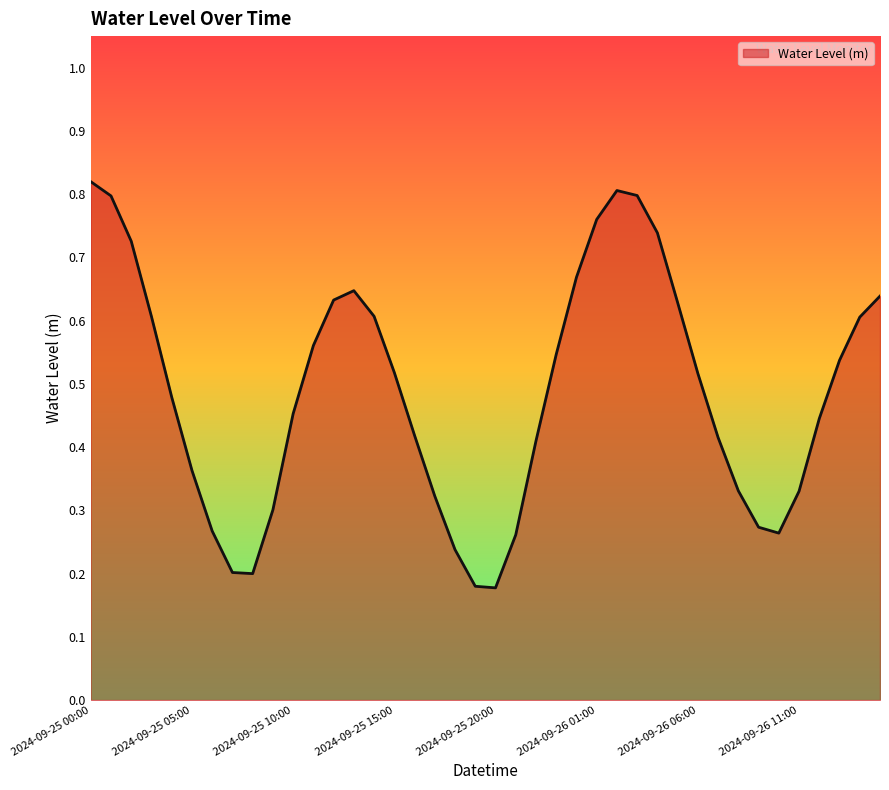

How many lines are shown in the chart?

1